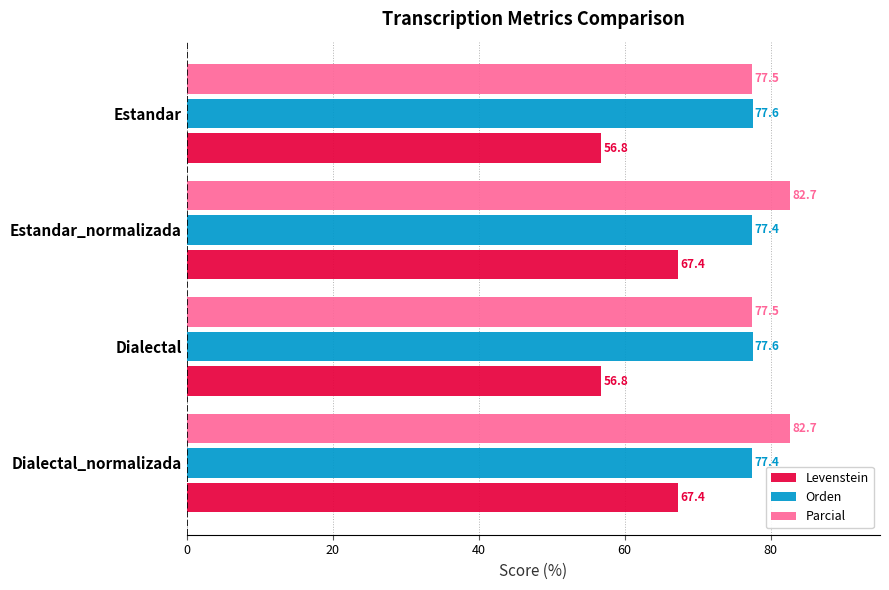

The Parcial series shows 77.5 at Dialectal. True or false?

True